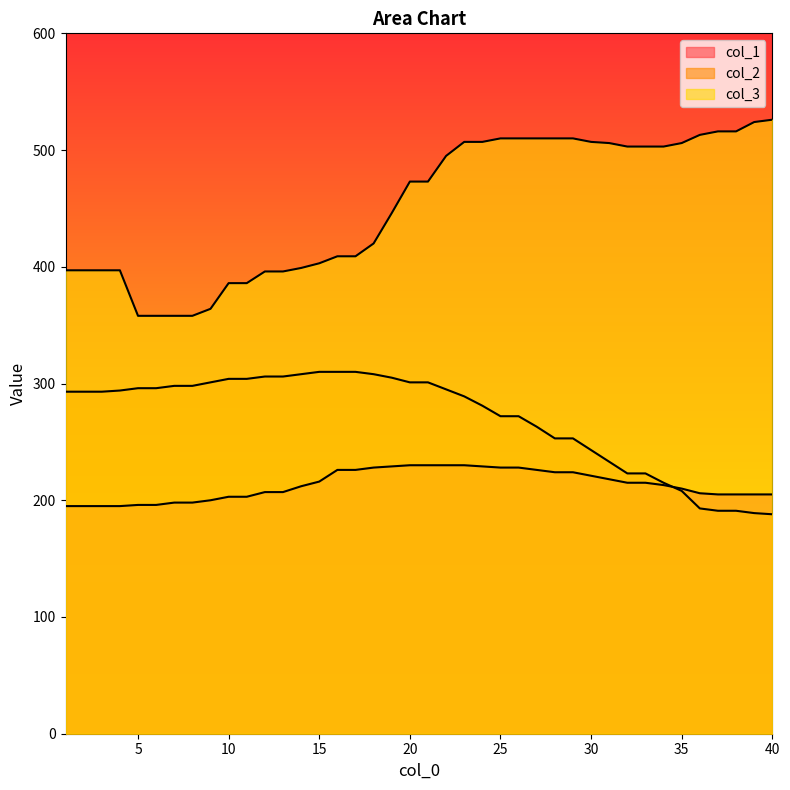

Rank the categories by col_1 value from lowest to highest.

1, 2, 3, 4, 5, 6, 7, 8, 9, 10, 11, 37, 38, 39, 40, 36, 12, 13, 35, 14, 34, 32, 33, 15, 31, 30, 28, 29, 16, 17, 27, 18, 25, 26, 19, 24, 20, 21, 22, 23